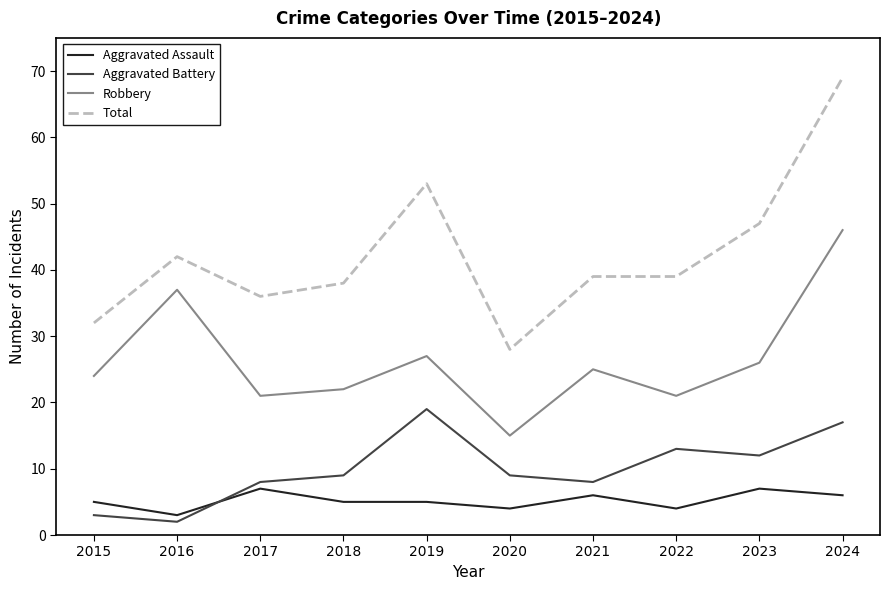

At which category is the sum across all series the highest?

2024